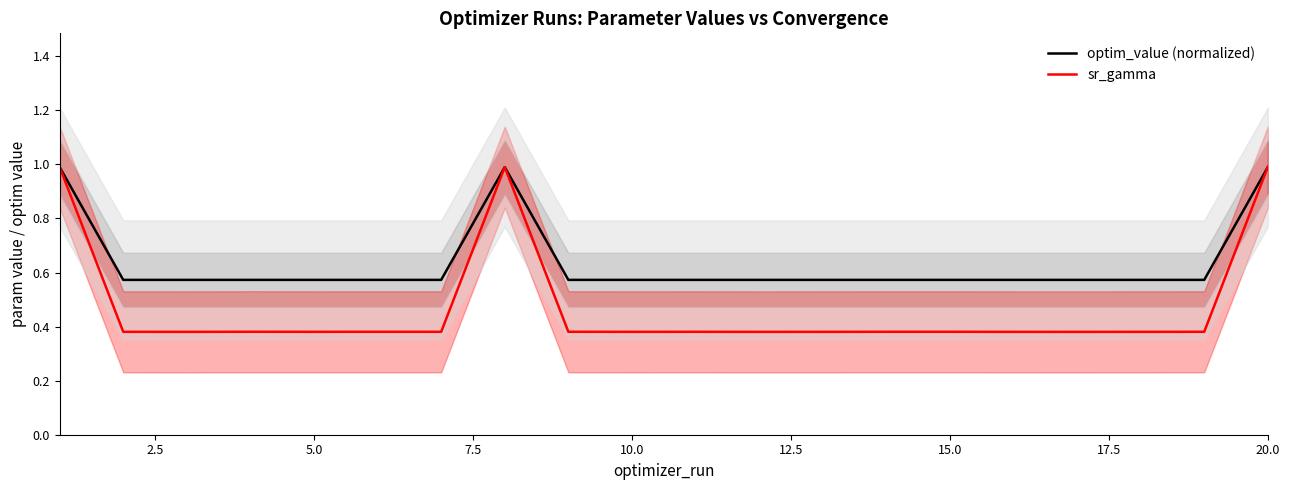

What is the lowest value of the optim_value (normalized) series?

0.6